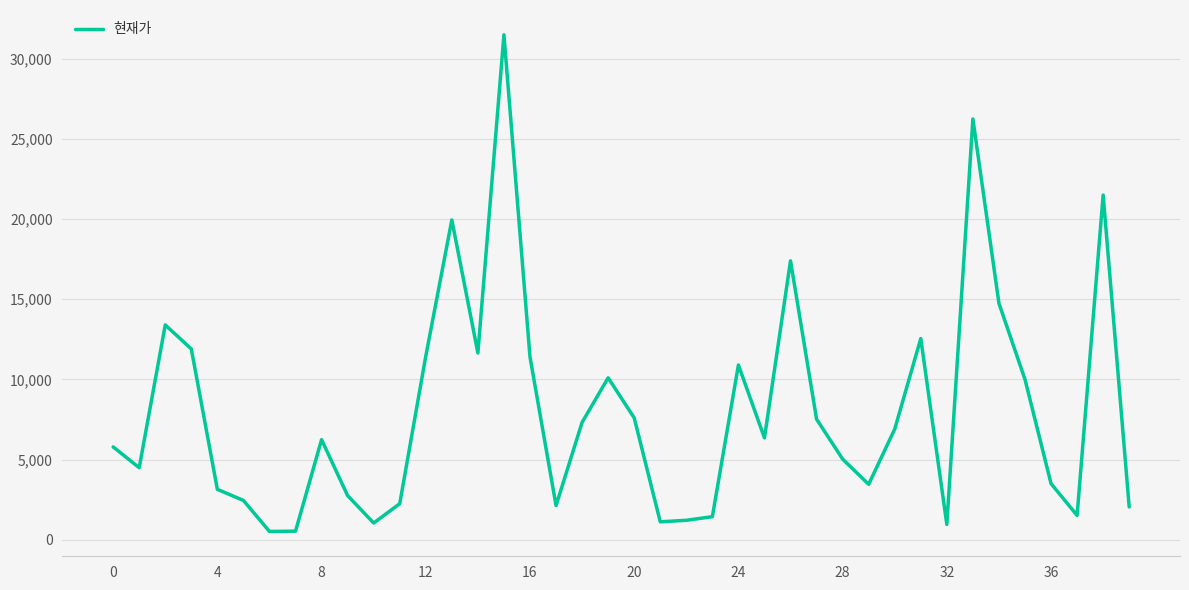

What is the greatest value displayed?

31500